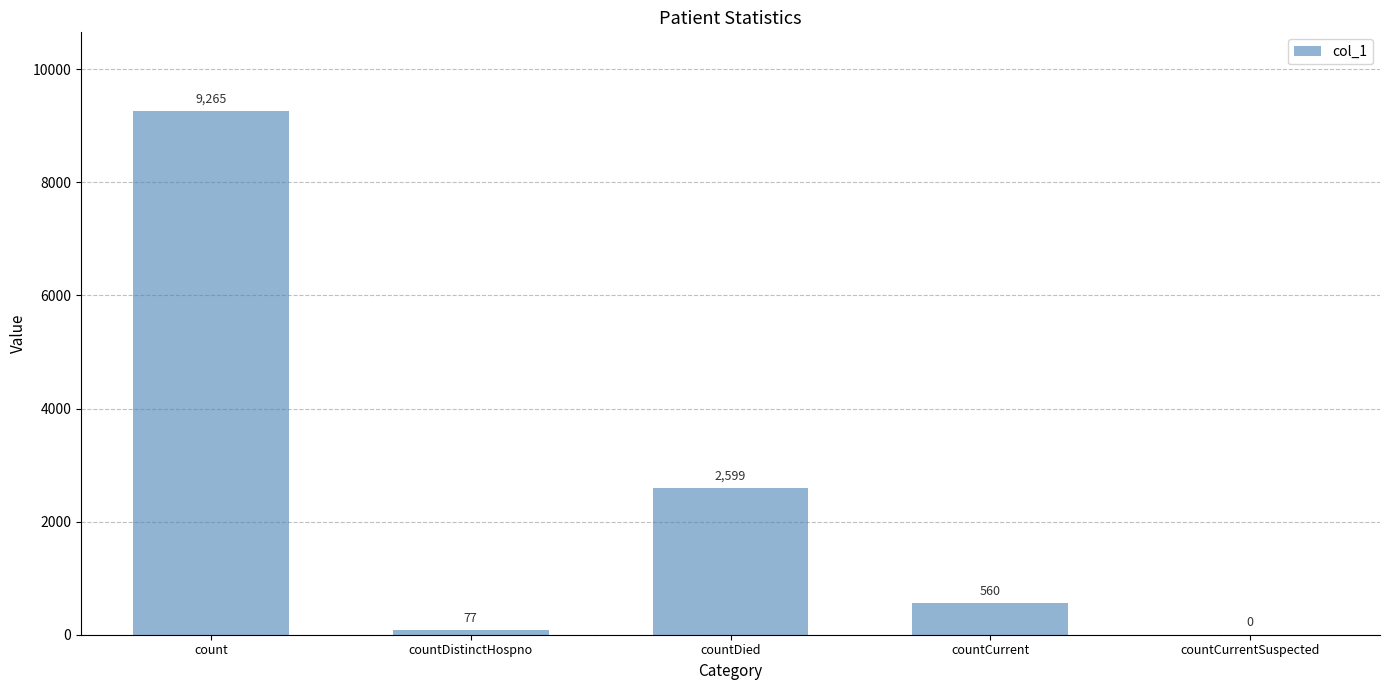

What is the average value?

2500